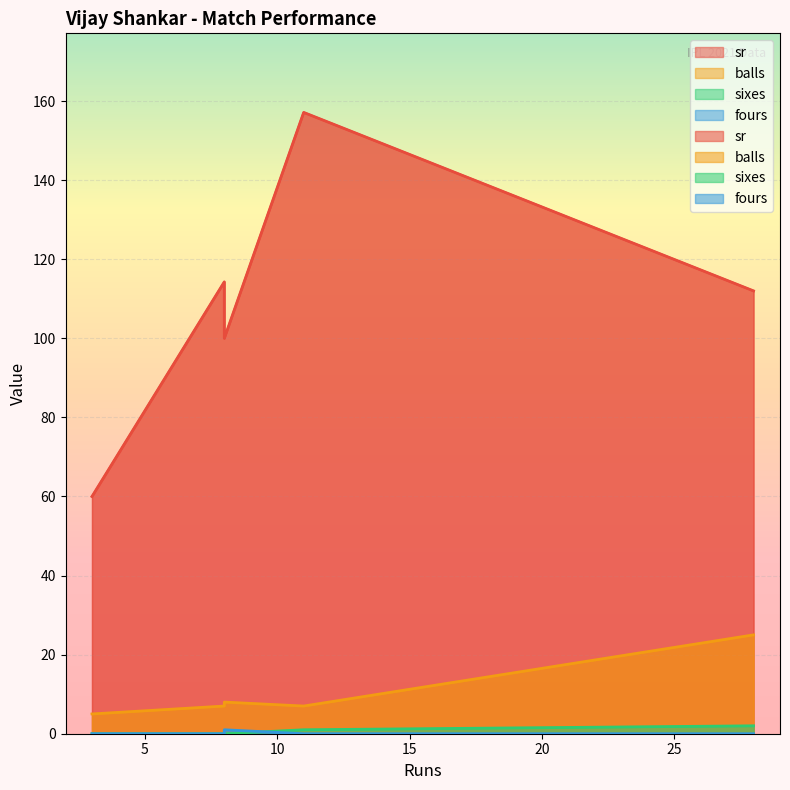

True or false: balls and sixes intersect in this chart.

False